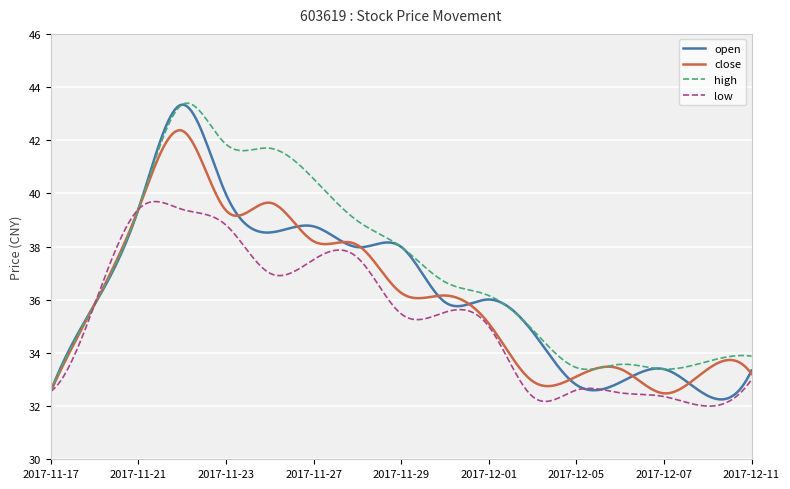

What is the minimum value for low?

32.0